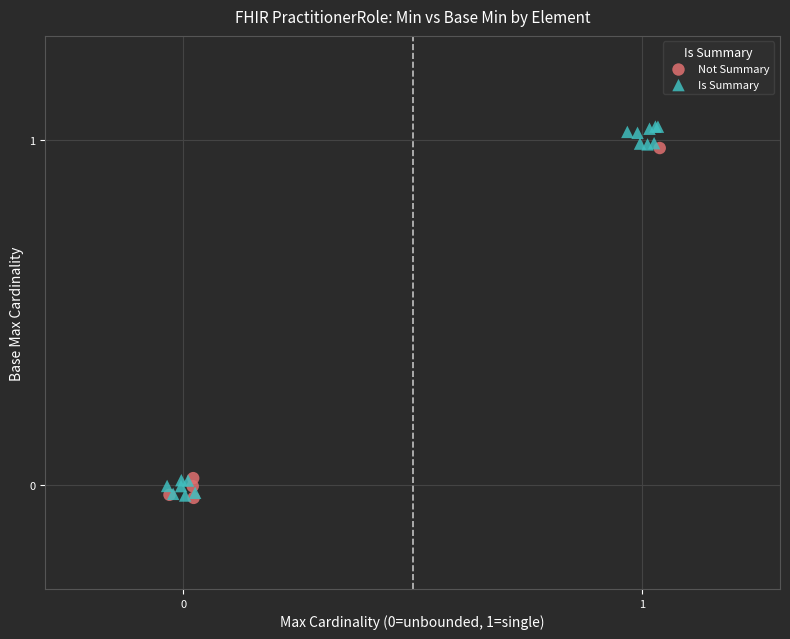

Which series has the widest spread of Y values?

Is Summary